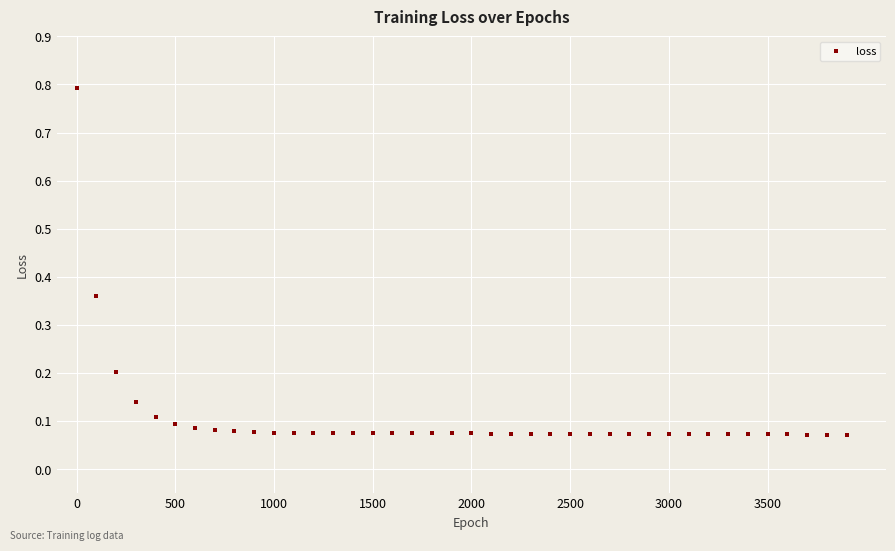

What is the range of X values (max minus min)?

3900.0